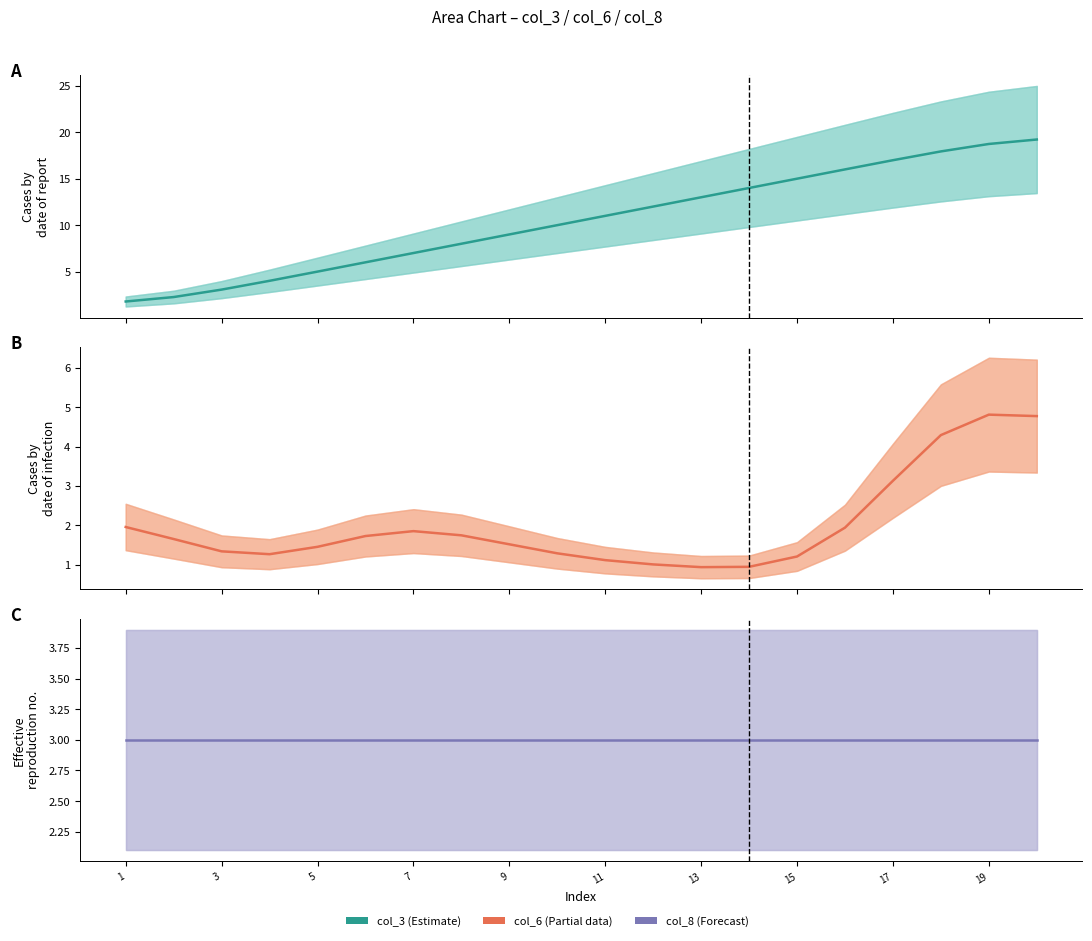

Is the value of col_3 at 3 greater than the value of col_8 at 12?

No